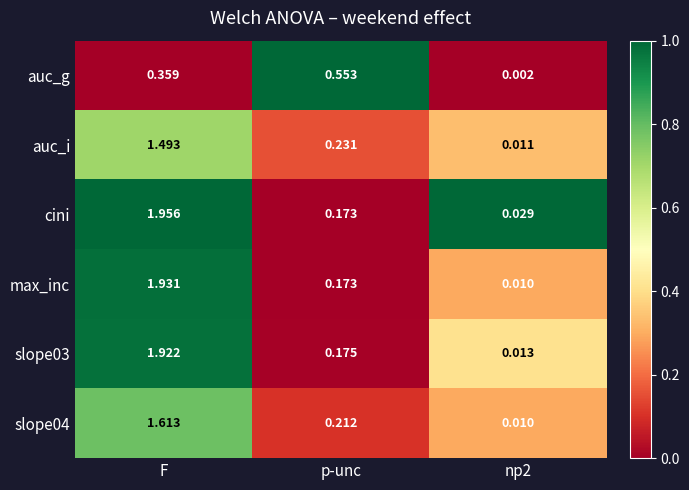

Which series has the largest total across all categories?

cini